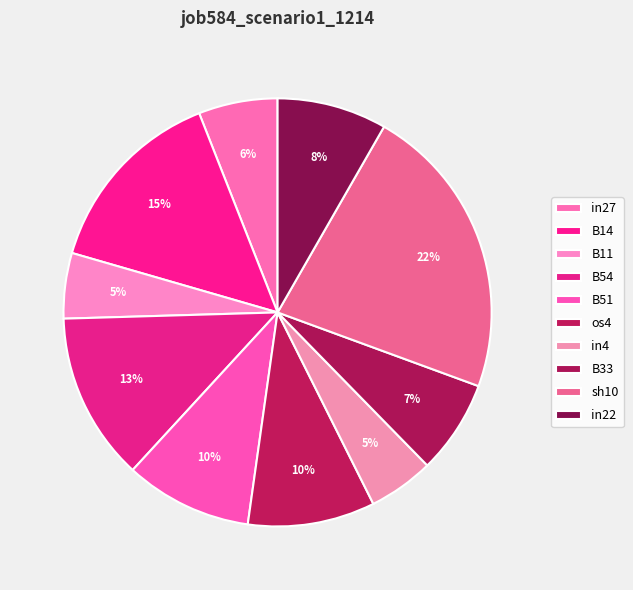

To the nearest percent, what is the difference between the in4 and os4 slice percentages?

5%